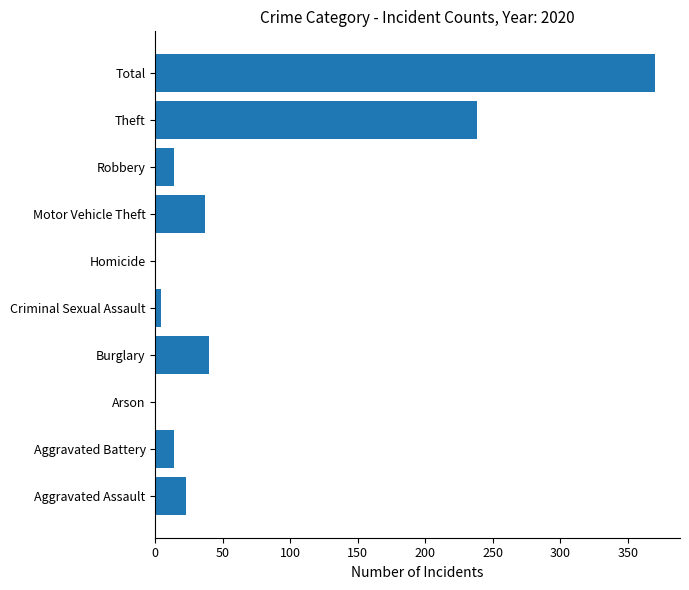

Reading bottom to top, extract all data points from this chart.

Aggravated Assault=23	Aggravated Battery=14	Arson=0	Burglary=40	Criminal Sexual Assault=4	Homicide=0	Motor Vehicle Theft=37	Robbery=14	Theft=238	Total=370